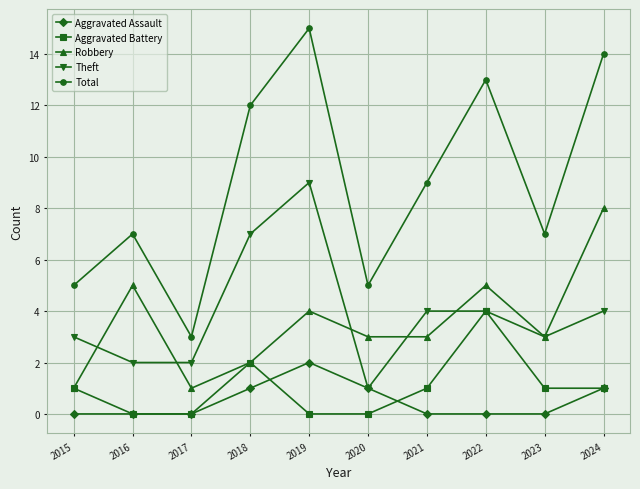

How many series are shown in this chart?

5